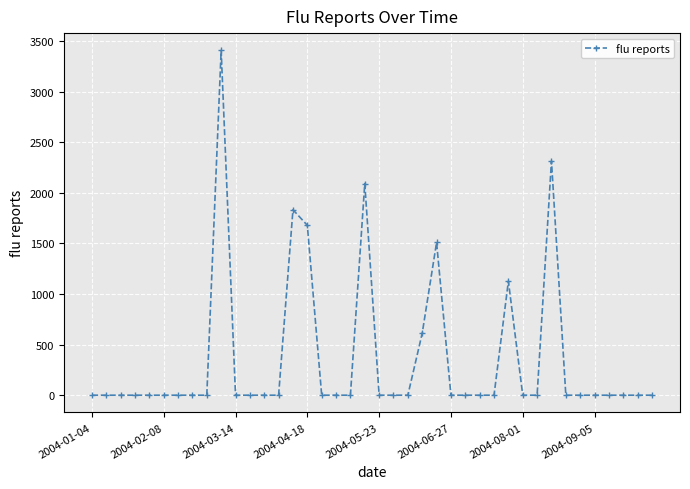

What is the value of the 15th point from the left?

1832.3